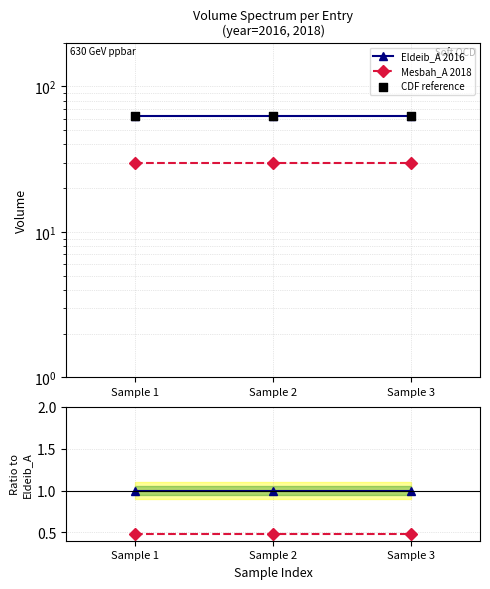

Which series contains the lowest Y value?

Mesbah_A 2018